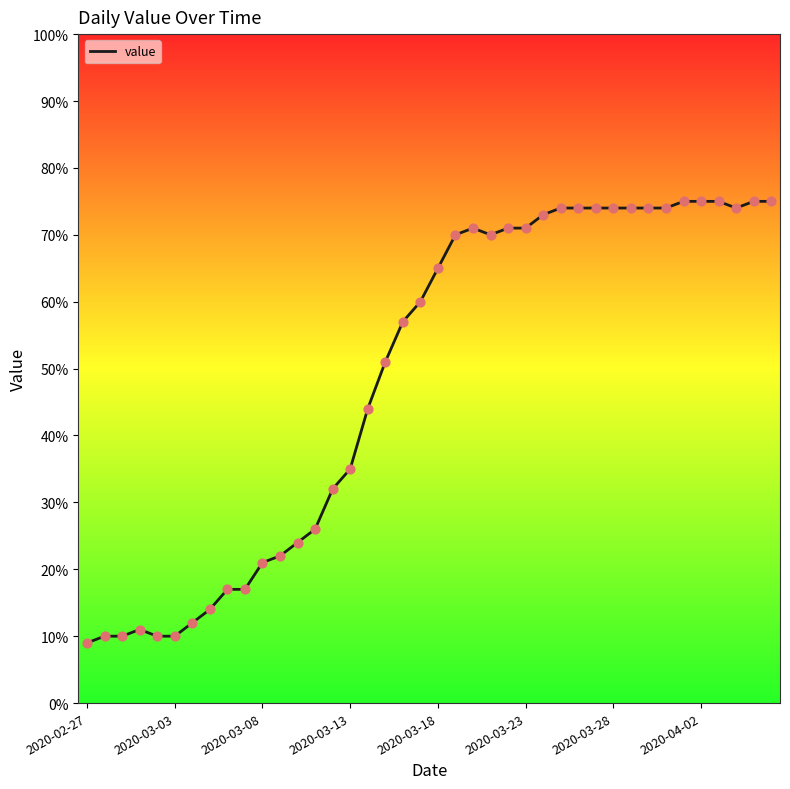

What is the difference between the maximum and minimum values?

66